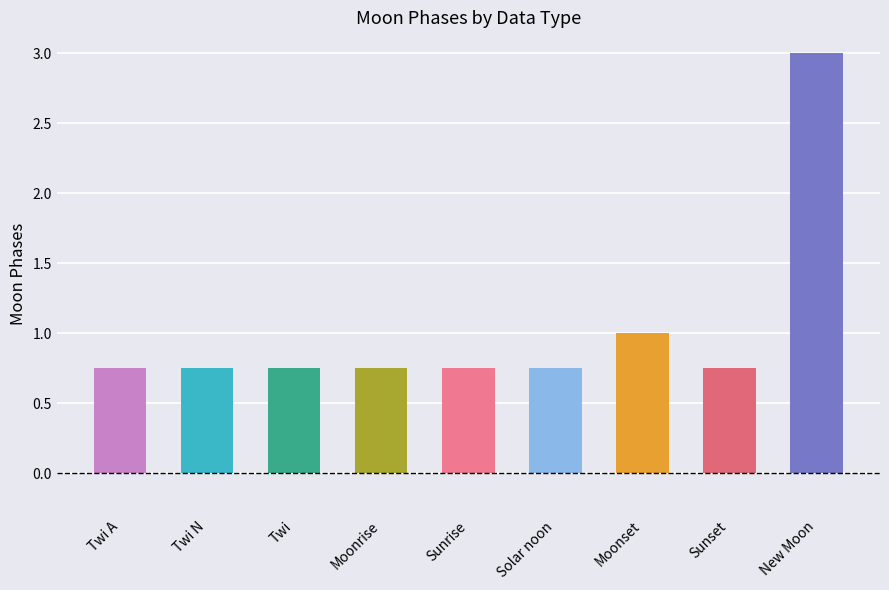

What is the average value?

1.0